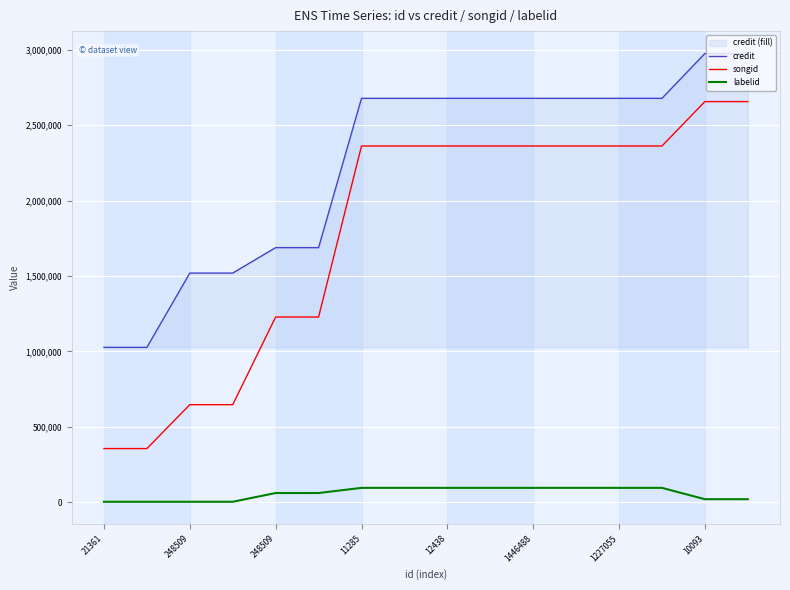

Rank the series by their maximum value, from lowest to highest.

labelid, songid, credit